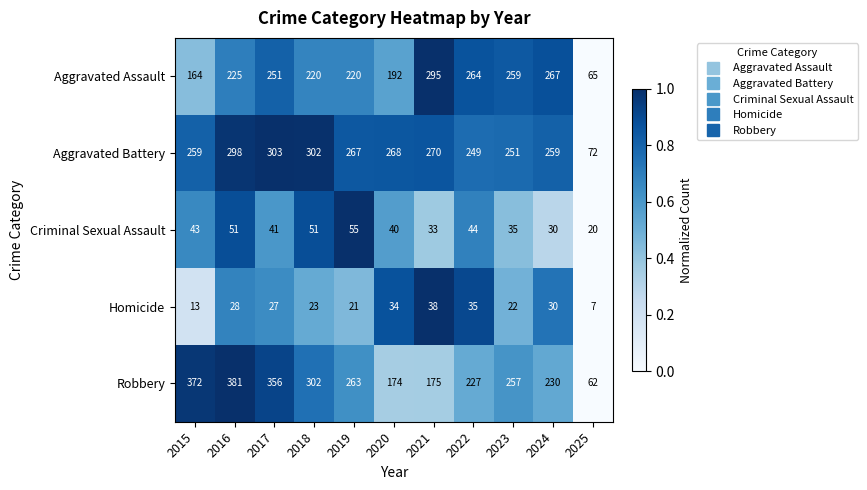

Which series changed the most between 2024 and 2025?

Aggravated Assault